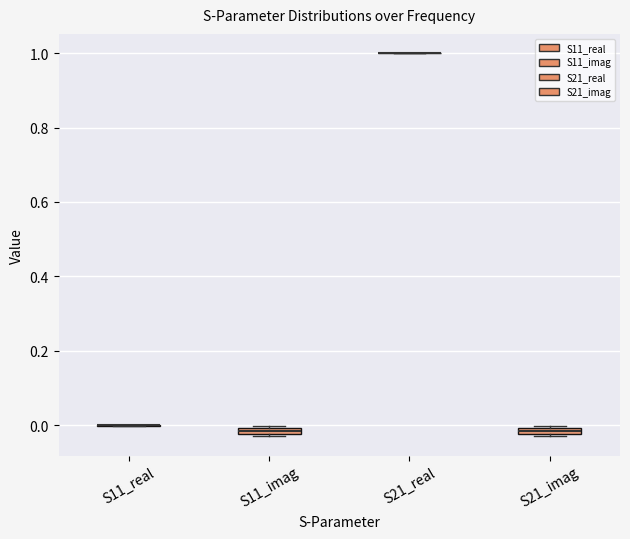

Where is the upper edge of the box for S21_imag on the y-axis? The values are not printed on the chart, so give them approximately, as read against the axis.

0.00